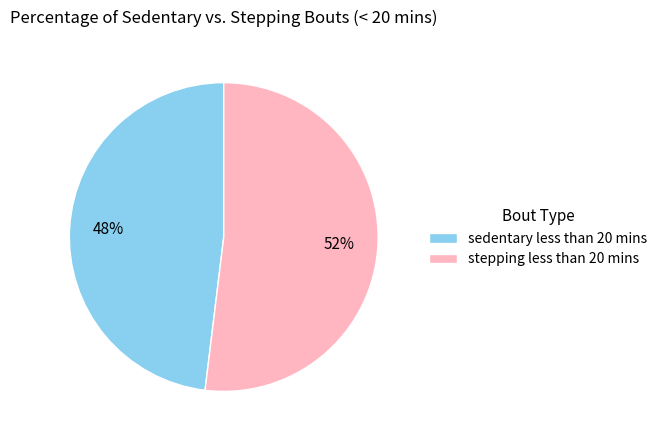

How many slices are in this pie chart?

2